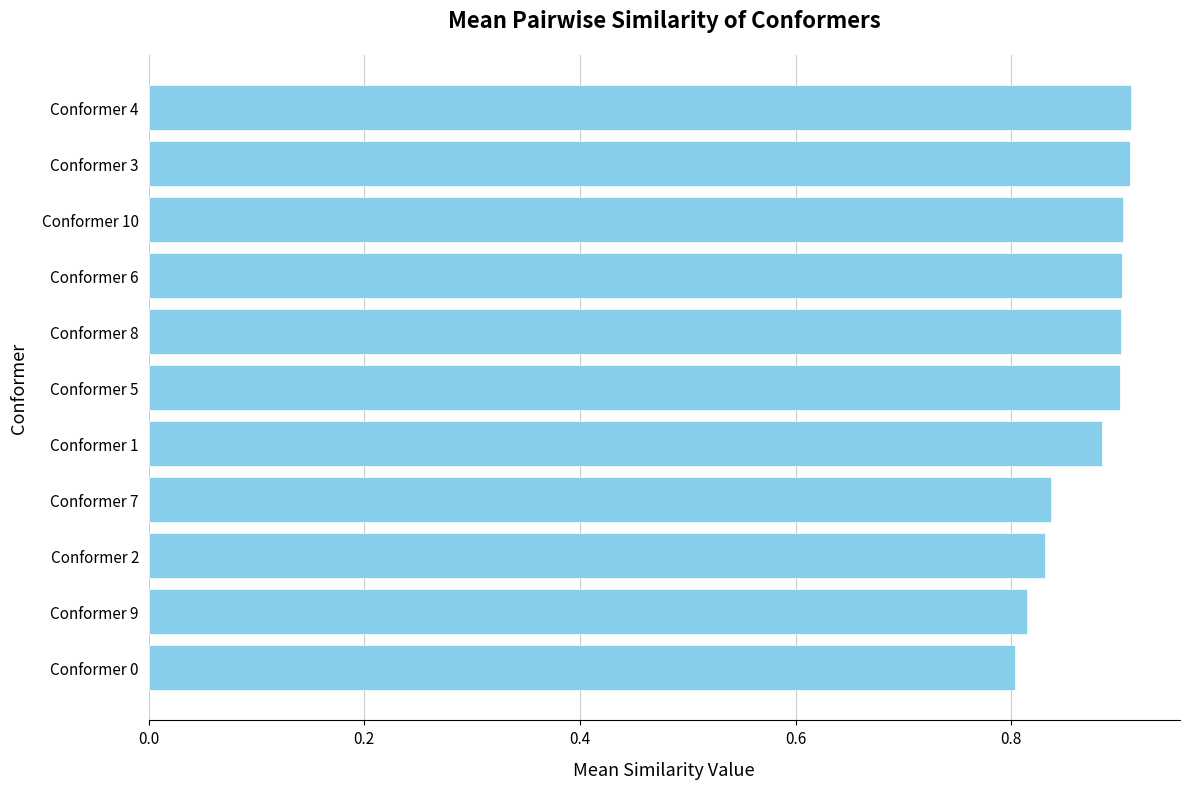

What is the sum of all values?

9.6